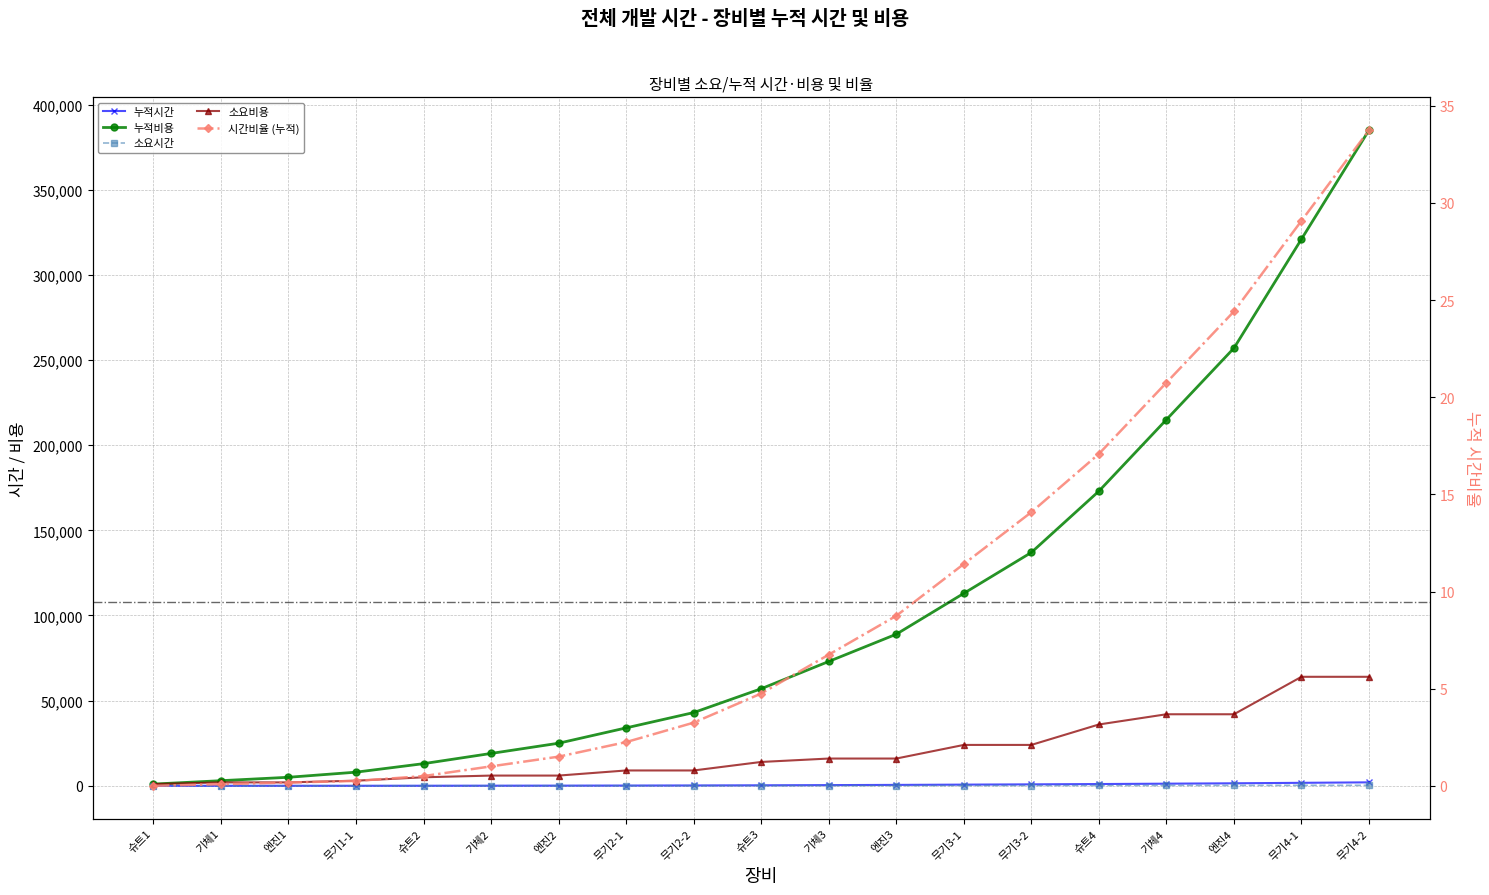

What is the label of the 19th point from the left?

무기4-2